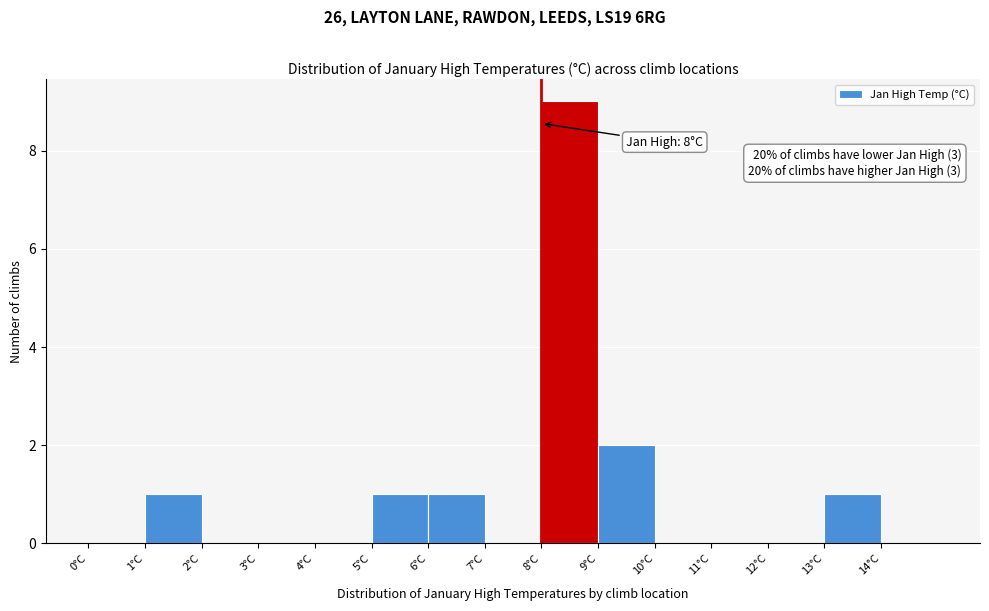

Which range on the x-axis has the tallest bar?

8 to 9